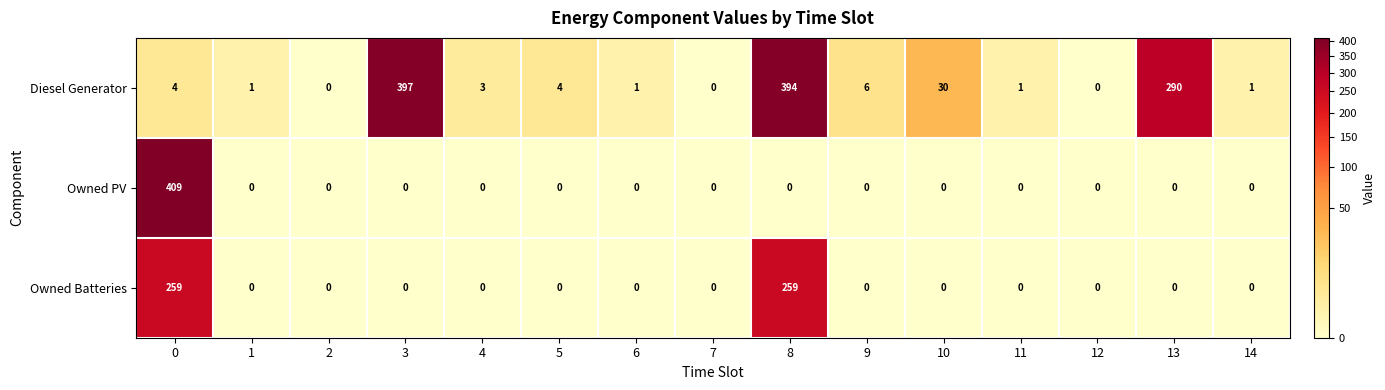

The Owned Batteries series shows 160 at 12. True or false?

False